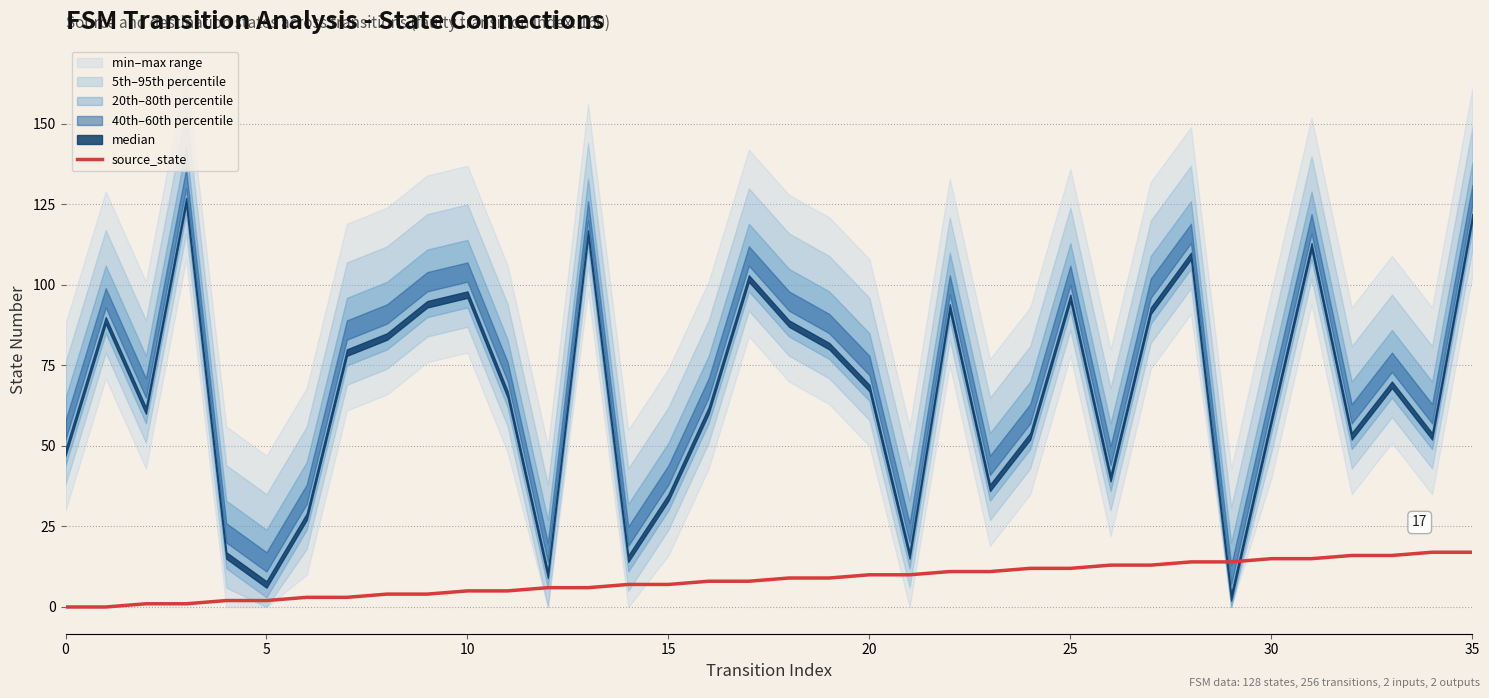

Is it true that the value at 15 is 7?

True